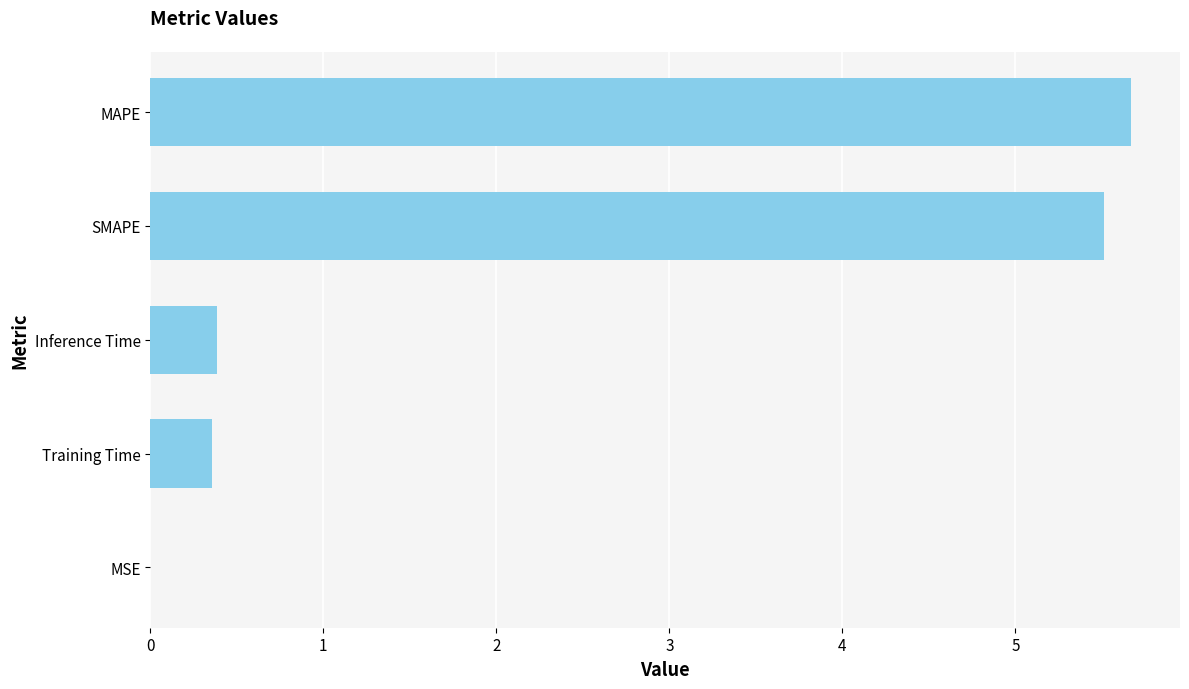

What is the greatest value displayed?

5.7